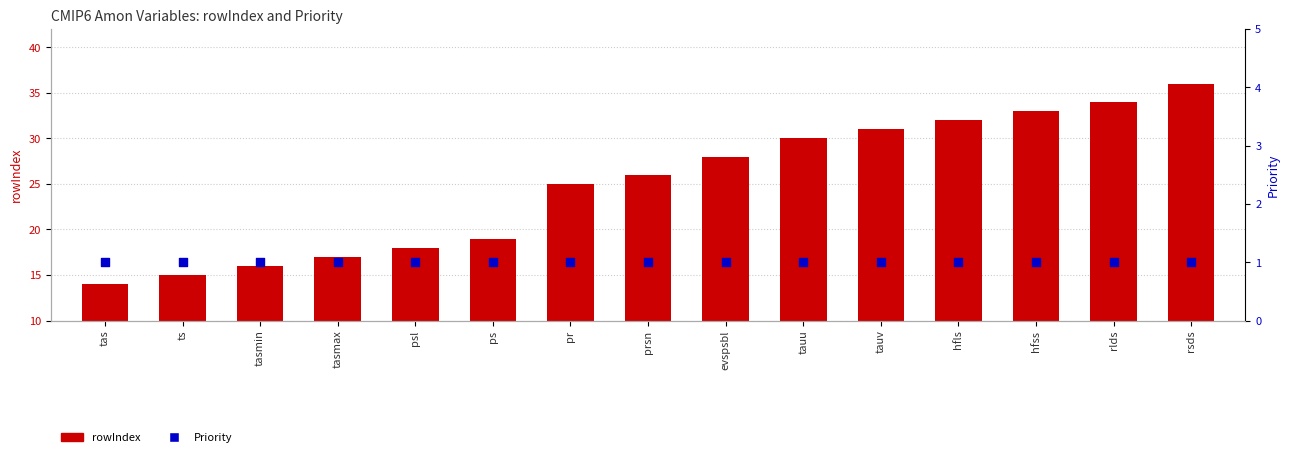

Is the value of Priority at hfss greater than the value of rowIndex at tasmin?

No